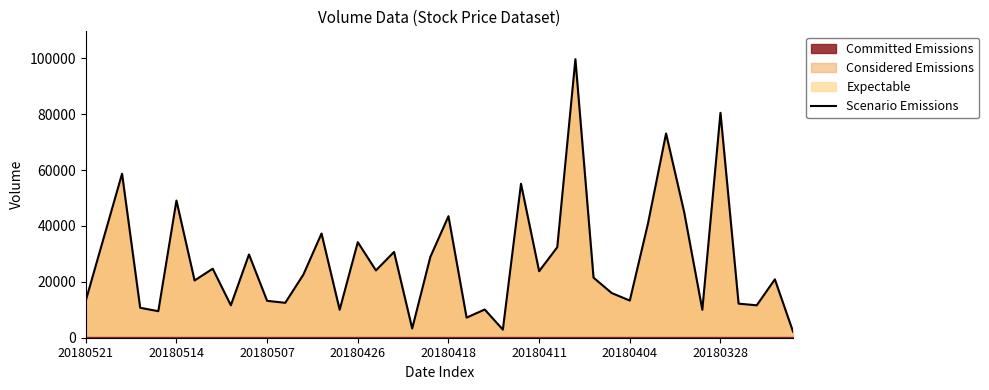

What is the sum of all values?

1102412